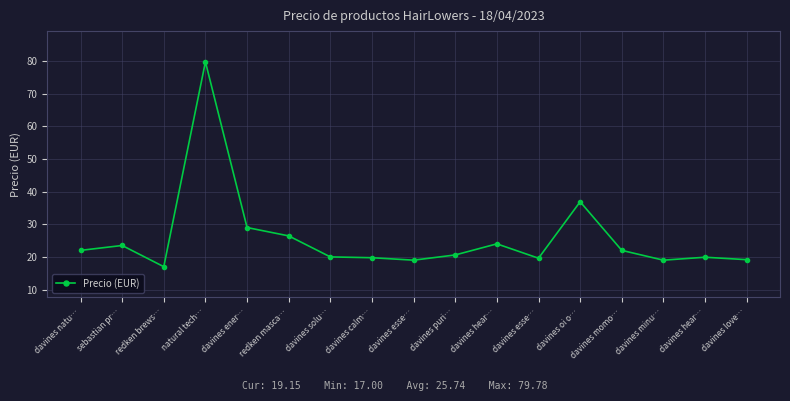

Which category has the highest value across all series?

natural tech…